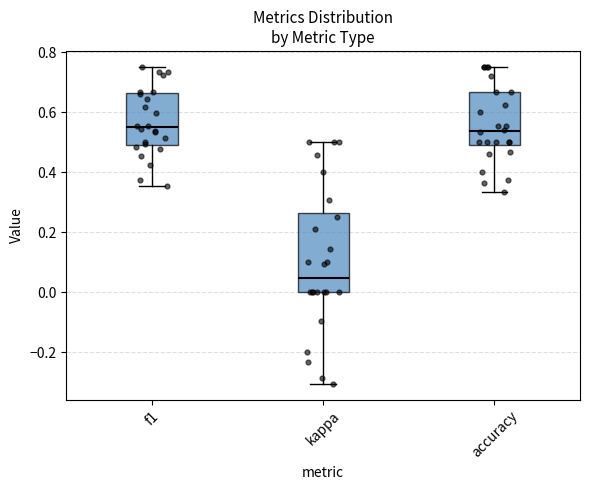

Reading left to right, read every box against the y-axis: the position of its median line, the range the box covers, and the ends of its whiskers. The values are not printed on the chart, so give them approximately, as read against the axis.

f1: median 0.56, box 0.50 to 0.66, whiskers 0.36 to 0.76
kappa: median 0.04, box 0.00 to 0.26, whiskers -0.30 to 0.50
accuracy: median 0.54, box 0.50 to 0.66, whiskers 0.34 to 0.76